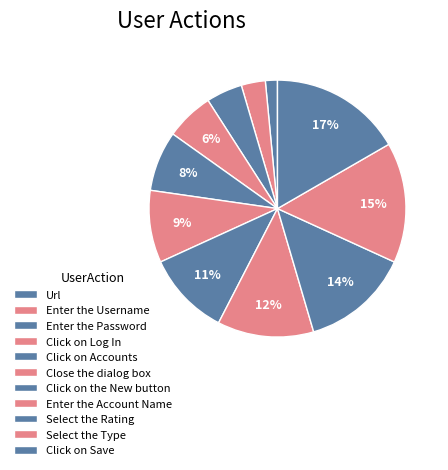

Is it true that Enter the Username is 10% of the pie?

False